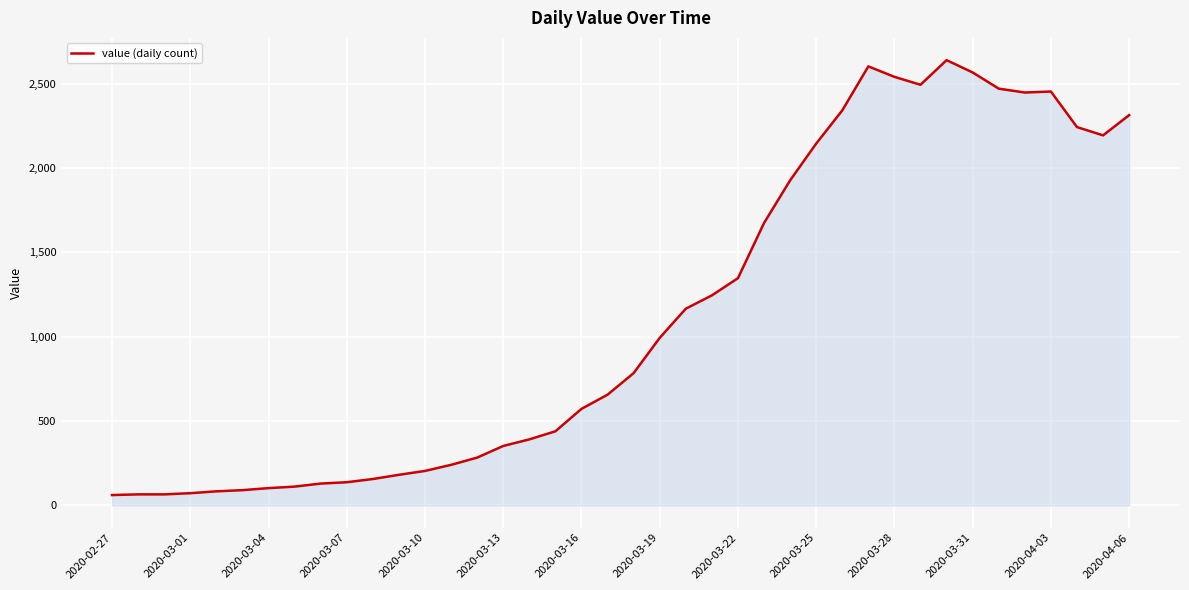

What is the difference between the maximum and minimum values?

2579